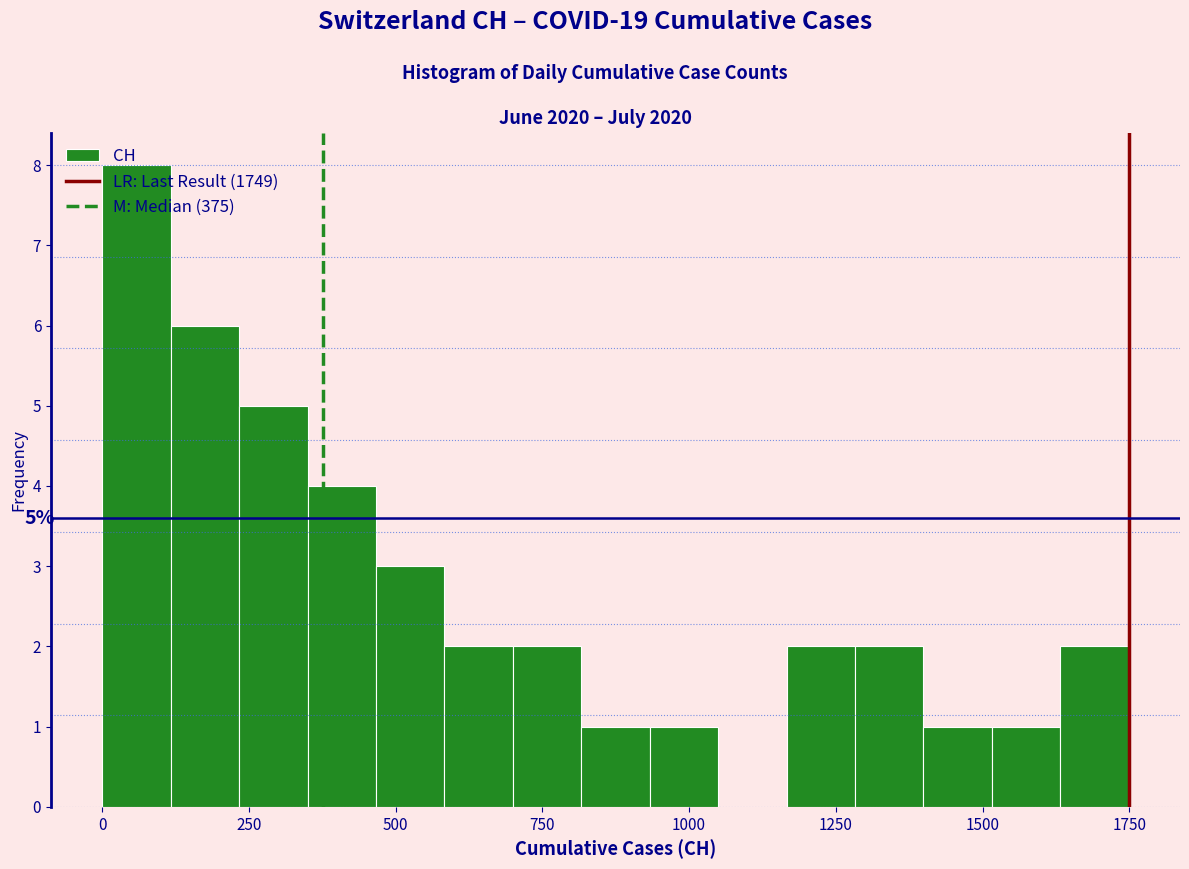

Around what value on the x-axis is the tallest bar? Give the approximate position of its centre, as read against the axis.

50